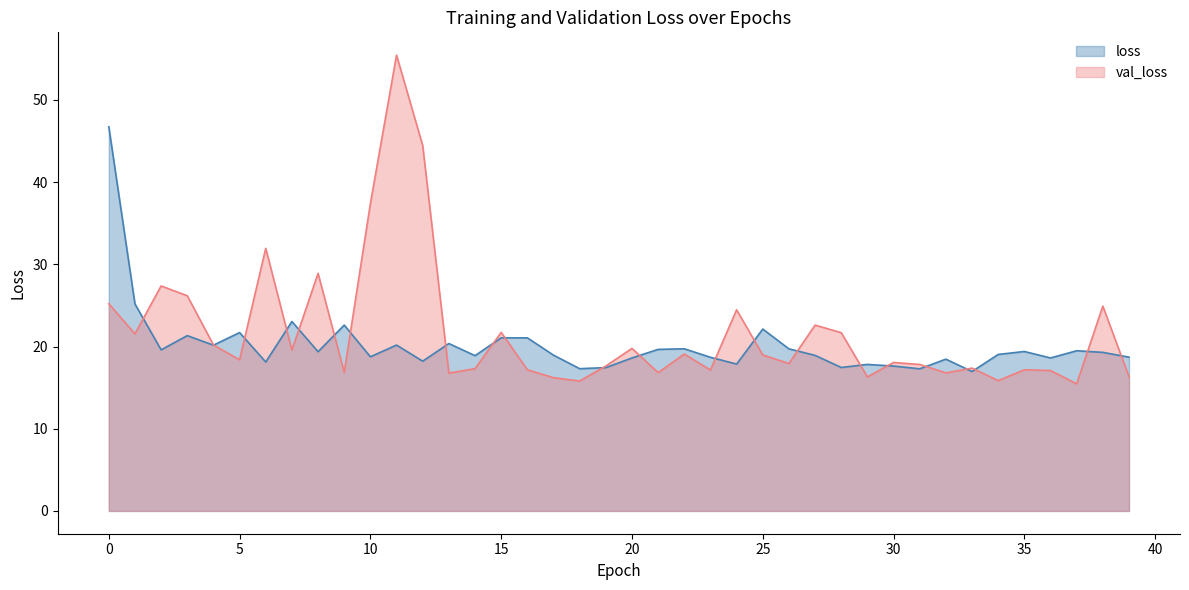

How many values in the loss series are below 19?

19